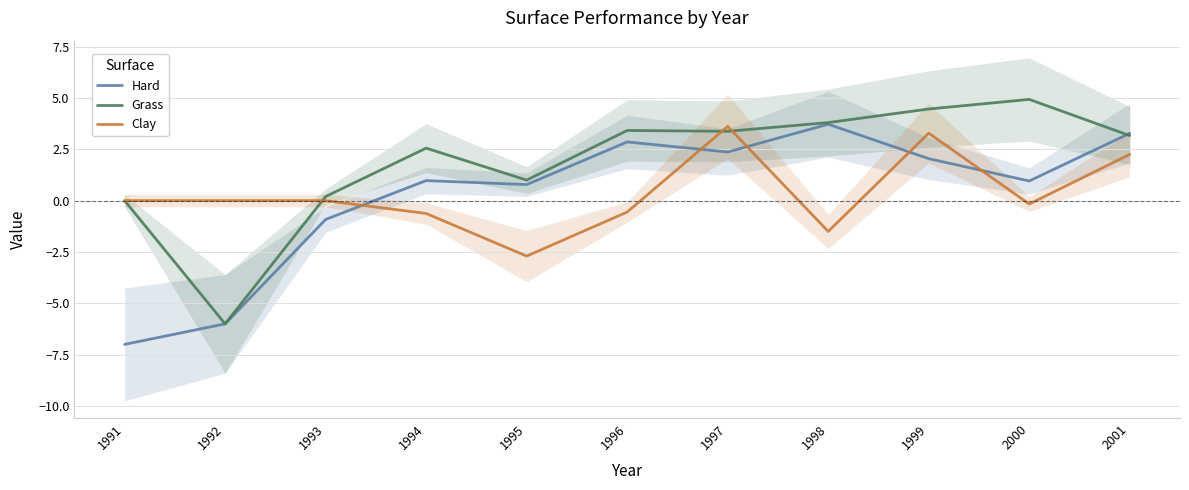

What is the minimum value for Hard?

-7.0